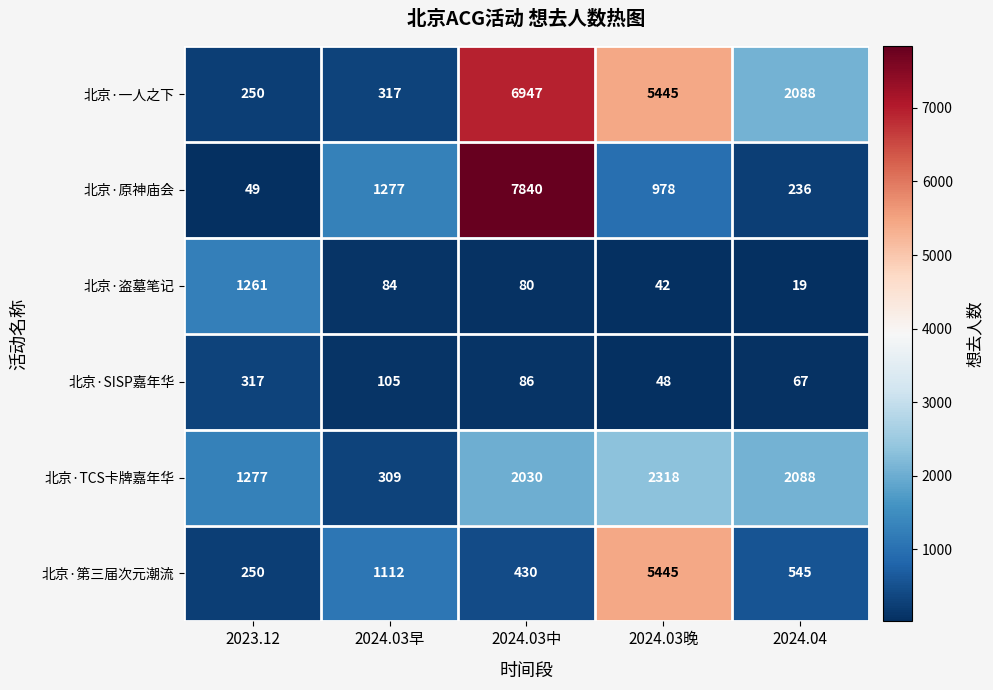

Is it true that 北京·TCS卡牌嘉年华 equals 2088 at 2024.04?

True